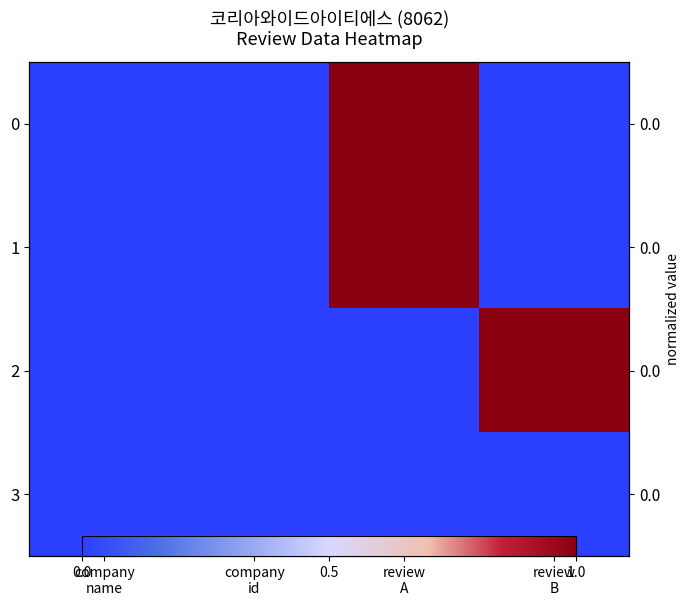

List the labels in order of 3 value, smallest first.

company name, company id, review A, review B